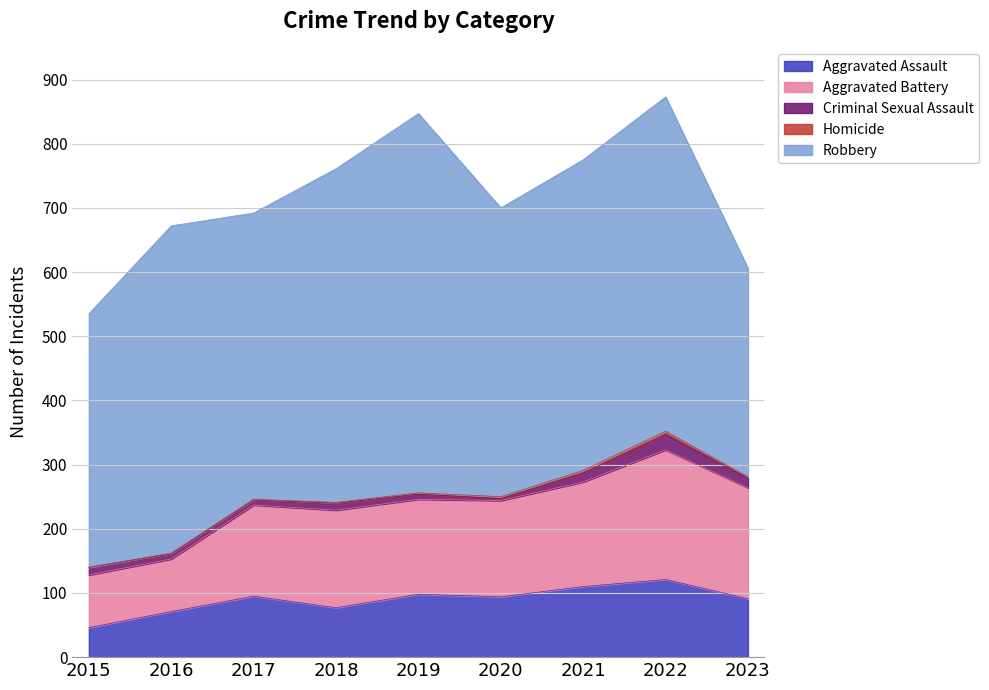

Where is the first local maximum for Aggravated Assault?

2017